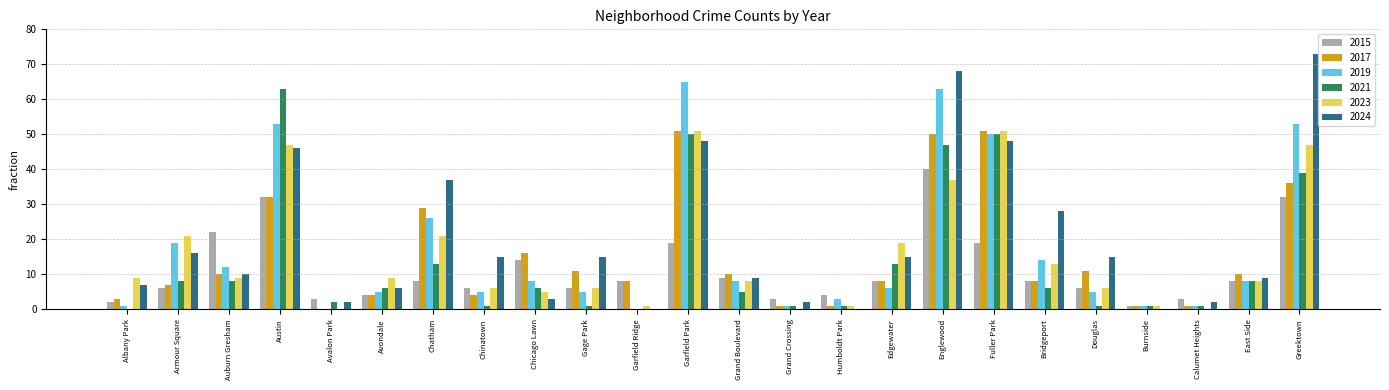

What is the sum of the 2019 values at Chinatown and Humboldt Park?

8